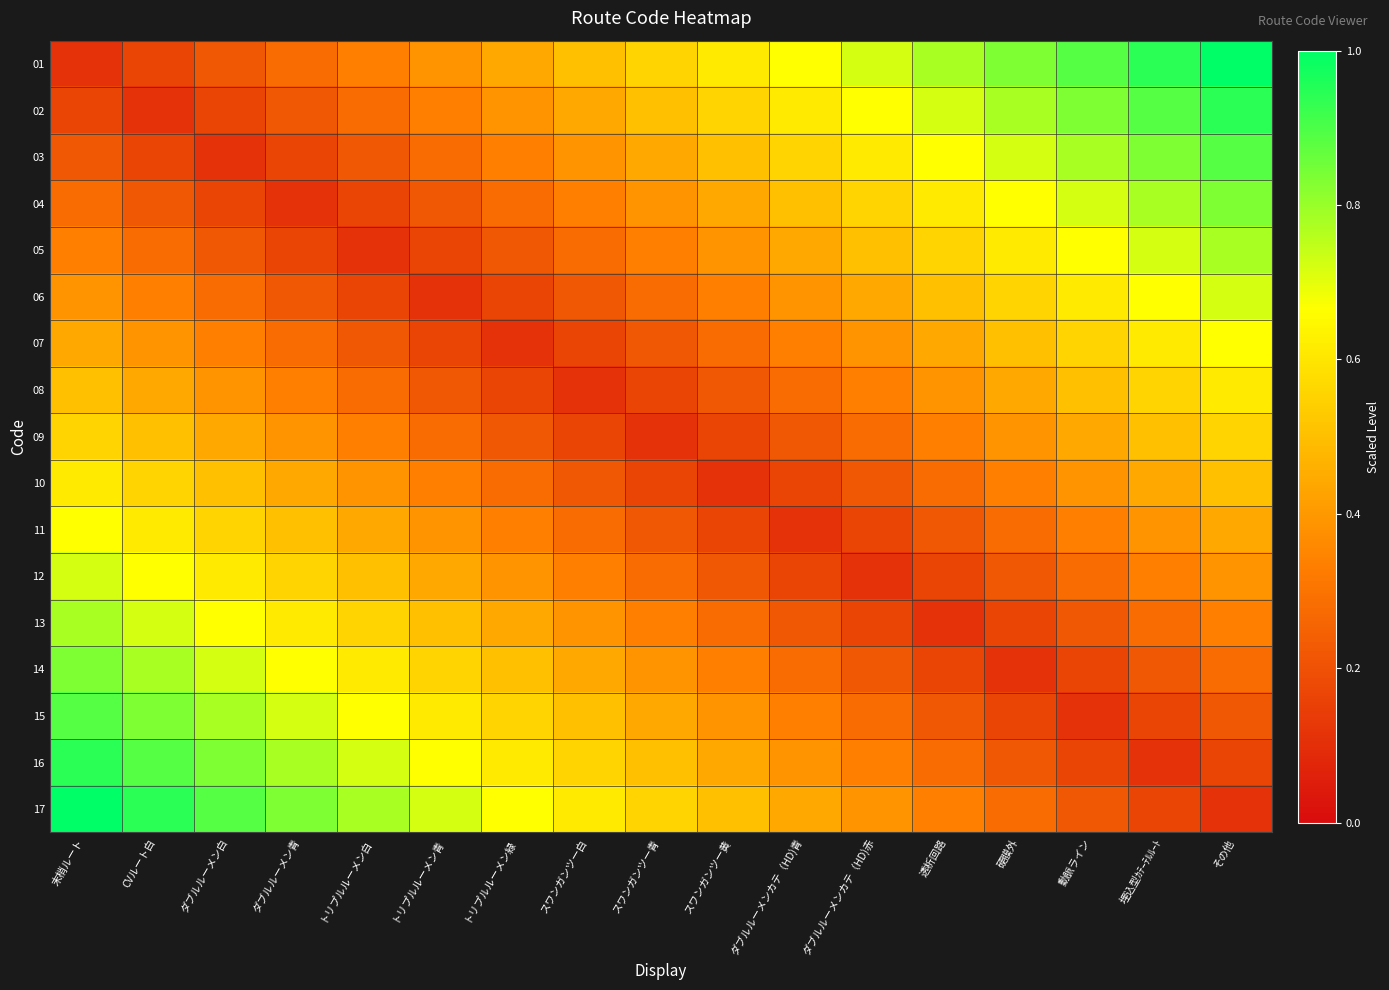

Between スワンガンツー黄 and トリプルルーメン緑, which is larger?

スワンガンツー黄